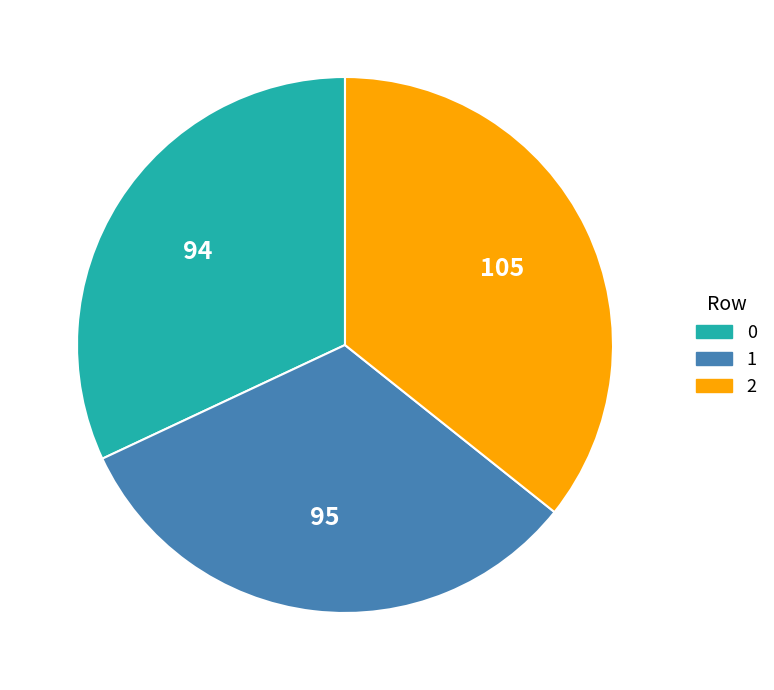

Does any single category account for the majority?

No